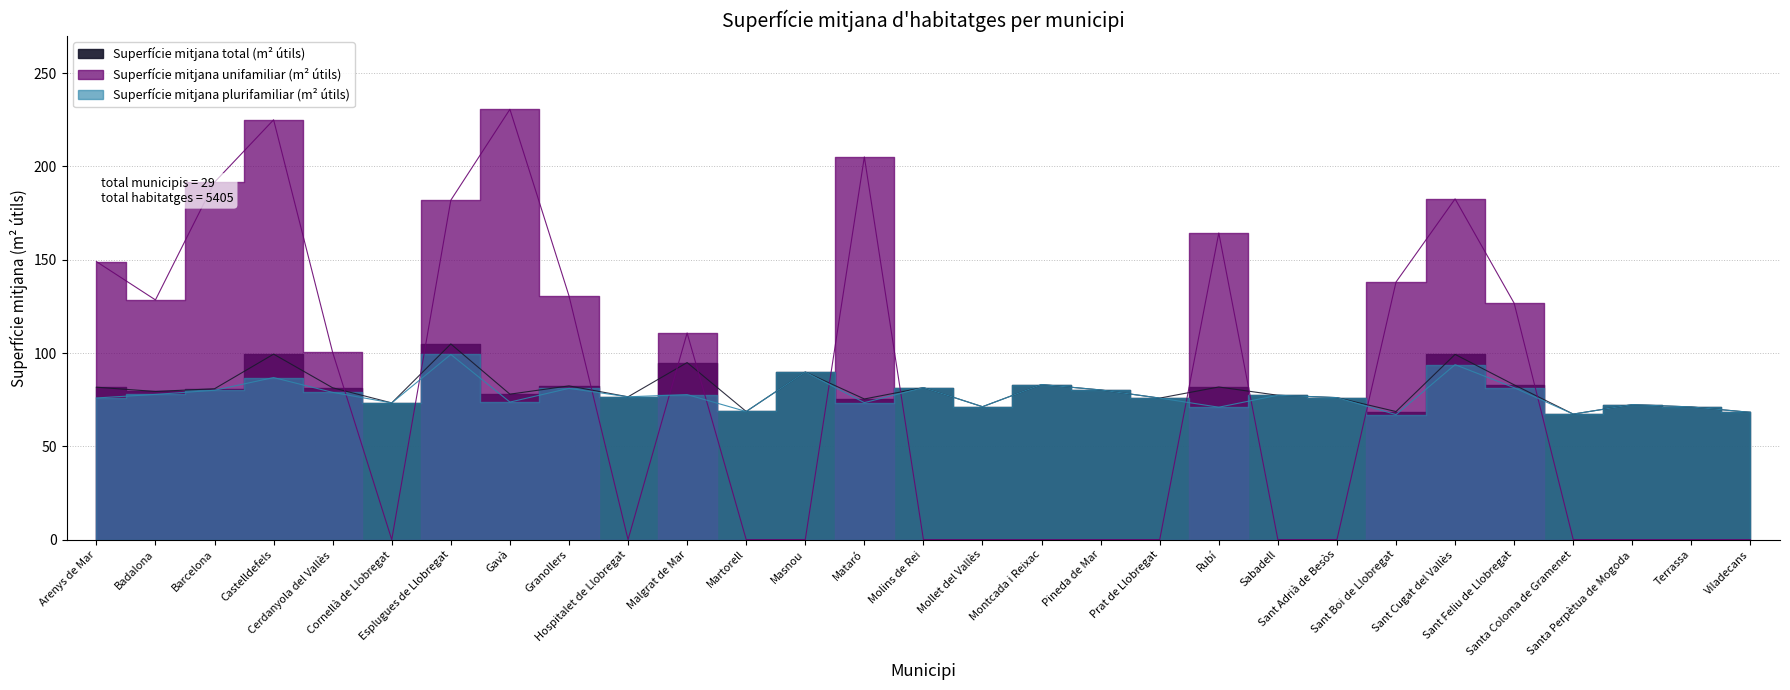

What is the spread (max minus min) of values at Barcelona?

111.5